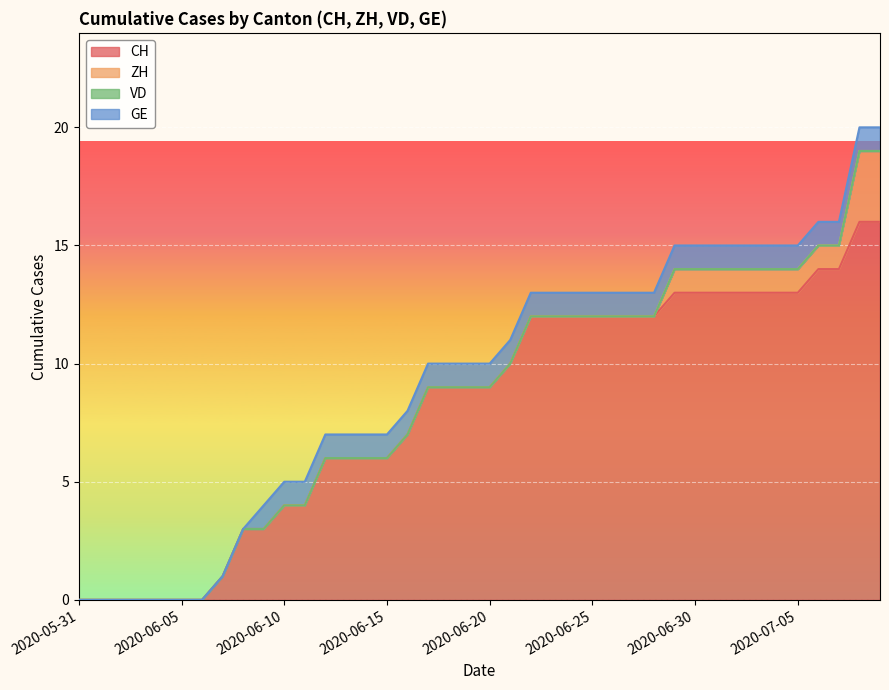

Reading left to right, what are all the values shown in this chart?

CH: 2020-05-31=0	2020-06-01=0	2020-06-02=0	2020-06-03=0	2020-06-04=0	2020-06-05=0	2020-06-06=0	2020-06-07=1	2020-06-08=3	2020-06-09=3	2020-06-10=4	2020-06-11=4	2020-06-12=6	2020-06-13=6	2020-06-14=6	2020-06-15=6	2020-06-16=7	2020-06-17=9	2020-06-18=9	2020-06-19=9	2020-06-20=9	2020-06-21=10	2020-06-22=12	2020-06-23=12	2020-06-24=12	2020-06-25=12	2020-06-26=12	2020-06-27=12	2020-06-28=12	2020-06-29=13	2020-06-30=13	2020-07-01=13	2020-07-02=13	2020-07-03=13	2020-07-04=13	2020-07-05=13	2020-07-06=14	2020-07-07=14	2020-07-08=16	2020-07-09=16
ZH: 2020-05-31=0	2020-06-01=0	2020-06-02=0	2020-06-03=0	2020-06-04=0	2020-06-05=0	2020-06-06=0	2020-06-07=0	2020-06-08=0	2020-06-09=0	2020-06-10=0	2020-06-11=0	2020-06-12=0	2020-06-13=0	2020-06-14=0	2020-06-15=0	2020-06-16=0	2020-06-17=0	2020-06-18=0	2020-06-19=0	2020-06-20=0	2020-06-21=0	2020-06-22=0	2020-06-23=0	2020-06-24=0	2020-06-25=0	2020-06-26=0	2020-06-27=0	2020-06-28=0	2020-06-29=1	2020-06-30=1	2020-07-01=1	2020-07-02=1	2020-07-03=1	2020-07-04=1	2020-07-05=1	2020-07-06=1	2020-07-07=1	2020-07-08=3	2020-07-09=3
VD: 2020-05-31=0	2020-06-01=0	2020-06-02=0	2020-06-03=0	2020-06-04=0	2020-06-05=0	2020-06-06=0	2020-06-07=0	2020-06-08=0	2020-06-09=0	2020-06-10=0	2020-06-11=0	2020-06-12=0	2020-06-13=0	2020-06-14=0	2020-06-15=0	2020-06-16=0	2020-06-17=0	2020-06-18=0	2020-06-19=0	2020-06-20=0	2020-06-21=0	2020-06-22=0	2020-06-23=0	2020-06-24=0	2020-06-25=0	2020-06-26=0	2020-06-27=0	2020-06-28=0	2020-06-29=0	2020-06-30=0	2020-07-01=0	2020-07-02=0	2020-07-03=0	2020-07-04=0	2020-07-05=0	2020-07-06=0	2020-07-07=0	2020-07-08=0	2020-07-09=0
GE: 2020-05-31=0	2020-06-01=0	2020-06-02=0	2020-06-03=0	2020-06-04=0	2020-06-05=0	2020-06-06=0	2020-06-07=0	2020-06-08=0	2020-06-09=1	2020-06-10=1	2020-06-11=1	2020-06-12=1	2020-06-13=1	2020-06-14=1	2020-06-15=1	2020-06-16=1	2020-06-17=1	2020-06-18=1	2020-06-19=1	2020-06-20=1	2020-06-21=1	2020-06-22=1	2020-06-23=1	2020-06-24=1	2020-06-25=1	2020-06-26=1	2020-06-27=1	2020-06-28=1	2020-06-29=1	2020-06-30=1	2020-07-01=1	2020-07-02=1	2020-07-03=1	2020-07-04=1	2020-07-05=1	2020-07-06=1	2020-07-07=1	2020-07-08=1	2020-07-09=1